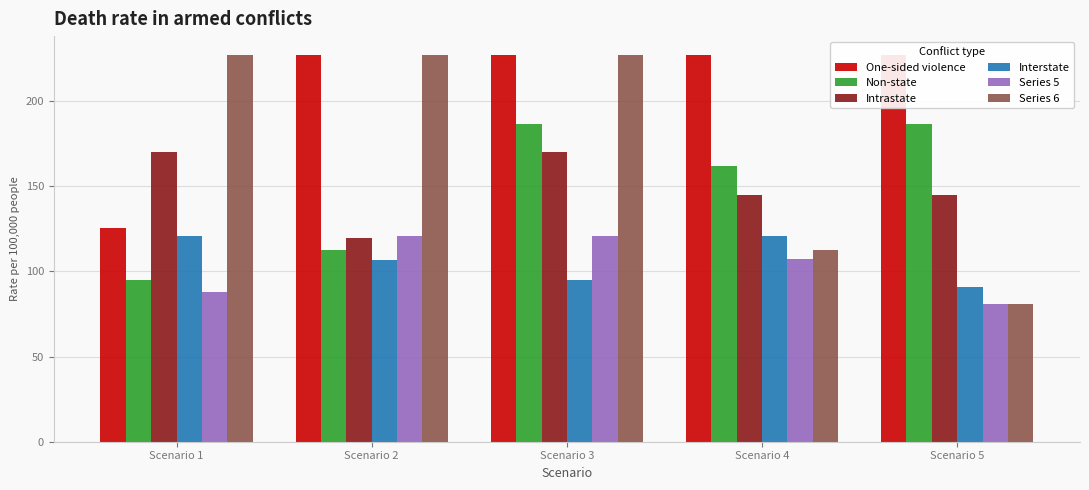

At how many categories does at least one series exceed 173?

5